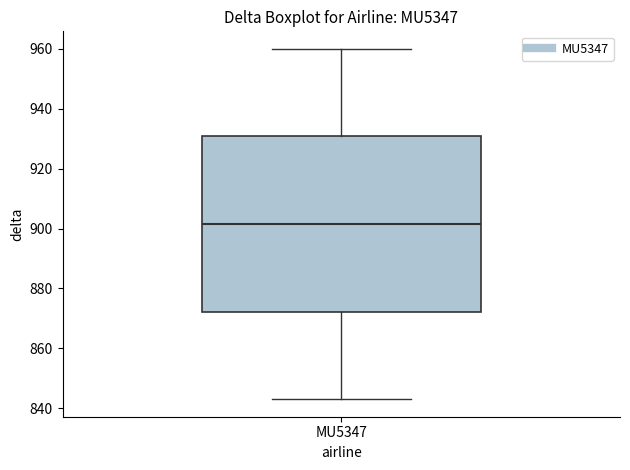

Transcribe this box plot: give where the median line is, the range the box spans, and where the two whiskers end, as read against the y-axis. The values are not printed on the chart, so give them approximately, as read against the axis.

median 902, box 872 to 930, whiskers 844 to 960